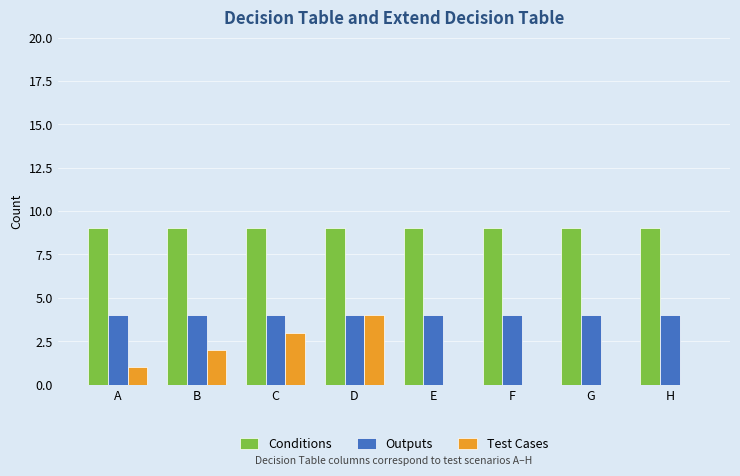

How many groups of bars are there?

8